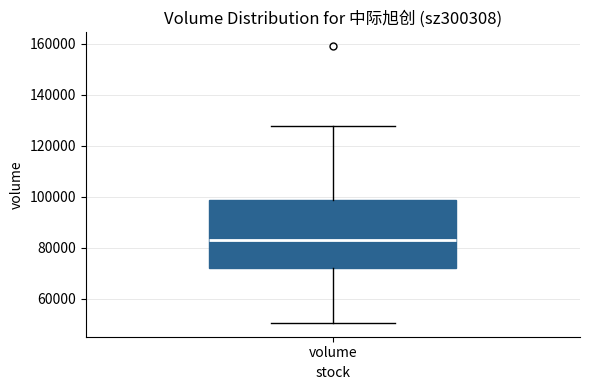

Read this box plot against the y-axis: the position of the median line, the range covered by the box, and the ends of both whiskers. The values are not printed on the chart, so give them approximately, as read against the axis.

median 82000, box 72000 to 98000, whiskers 50000 to 128000